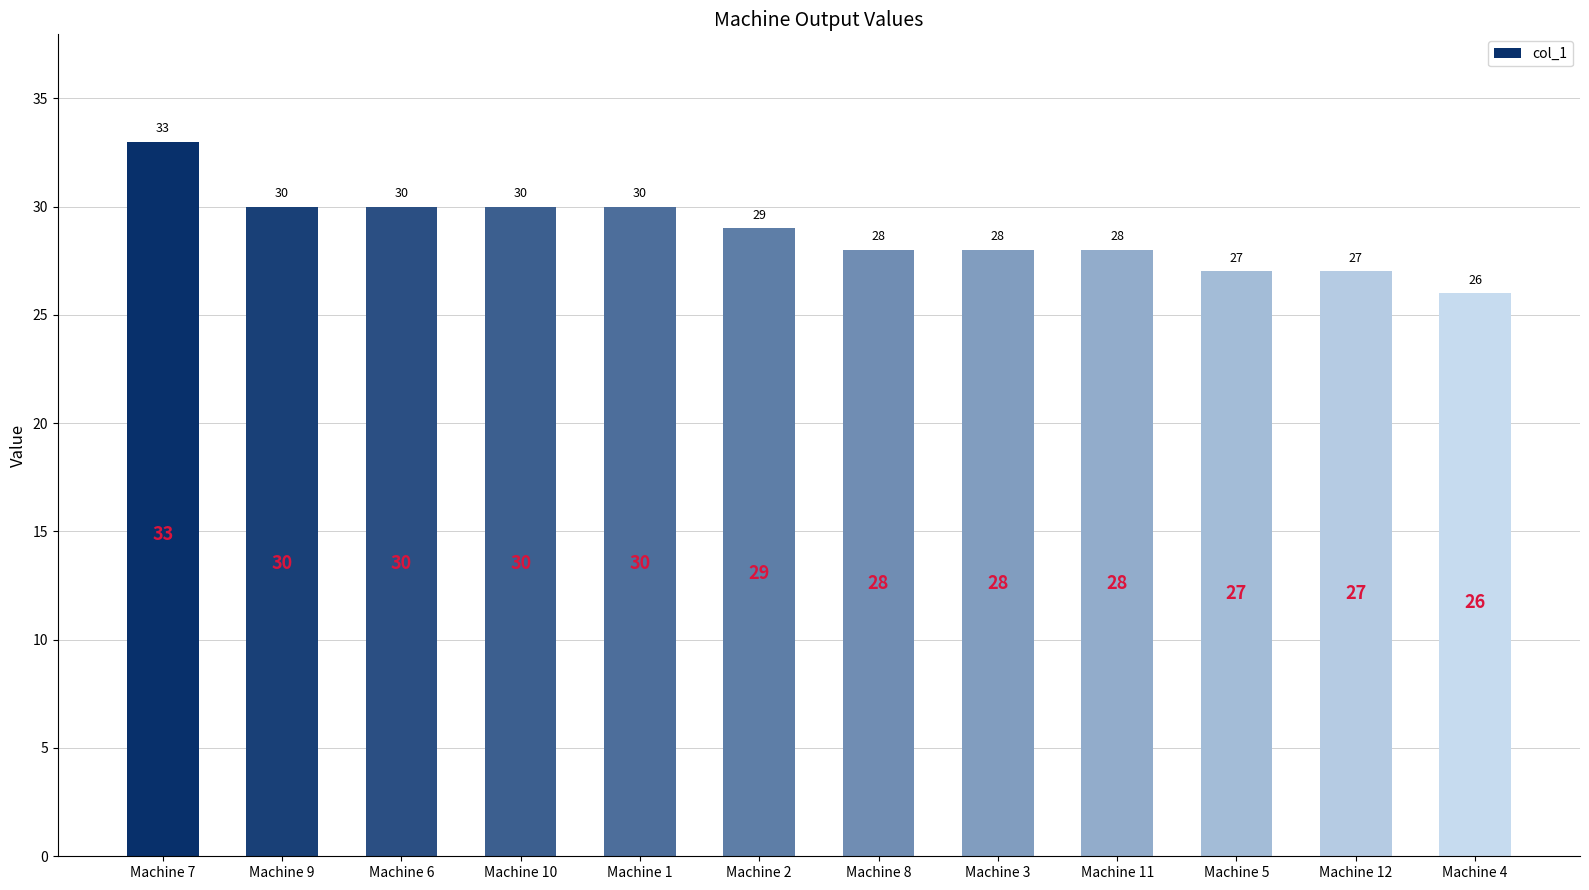

Reading left to right, what are all the values shown in this chart?

Machine 7=33	Machine 9=30	Machine 6=30	Machine 10=30	Machine 1=30	Machine 2=29	Machine 8=28	Machine 3=28	Machine 11=28	Machine 5=27	Machine 12=27	Machine 4=26